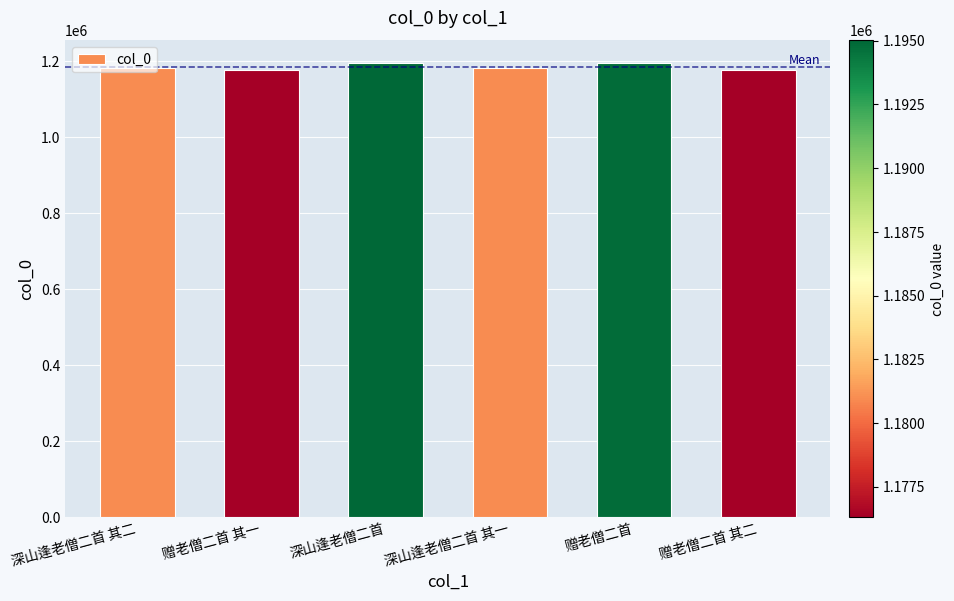

How many data points are less than 1180979?

3